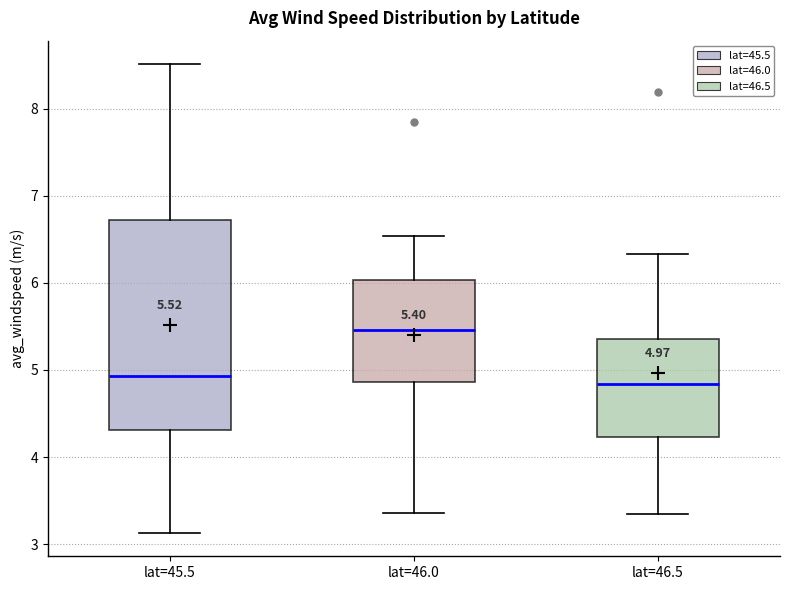

Comparing the boxes themselves (not the whiskers), which one is the tallest?

lat=45.5